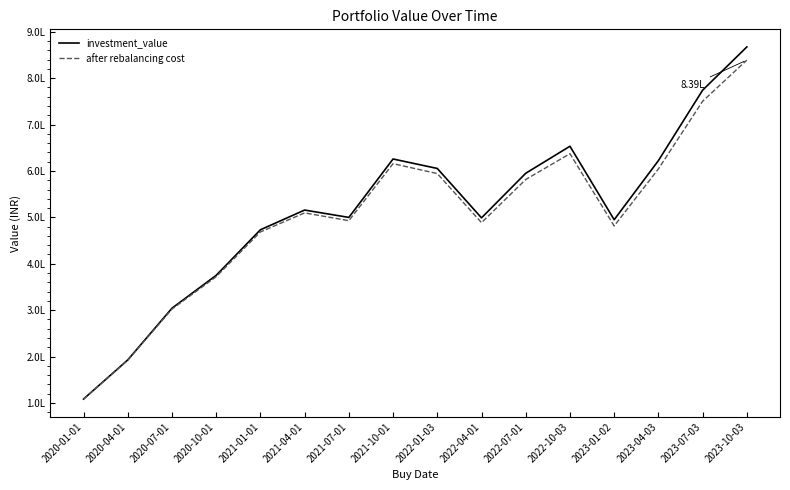

Where is investment_value nearest to the value 487828?

2023-01-02